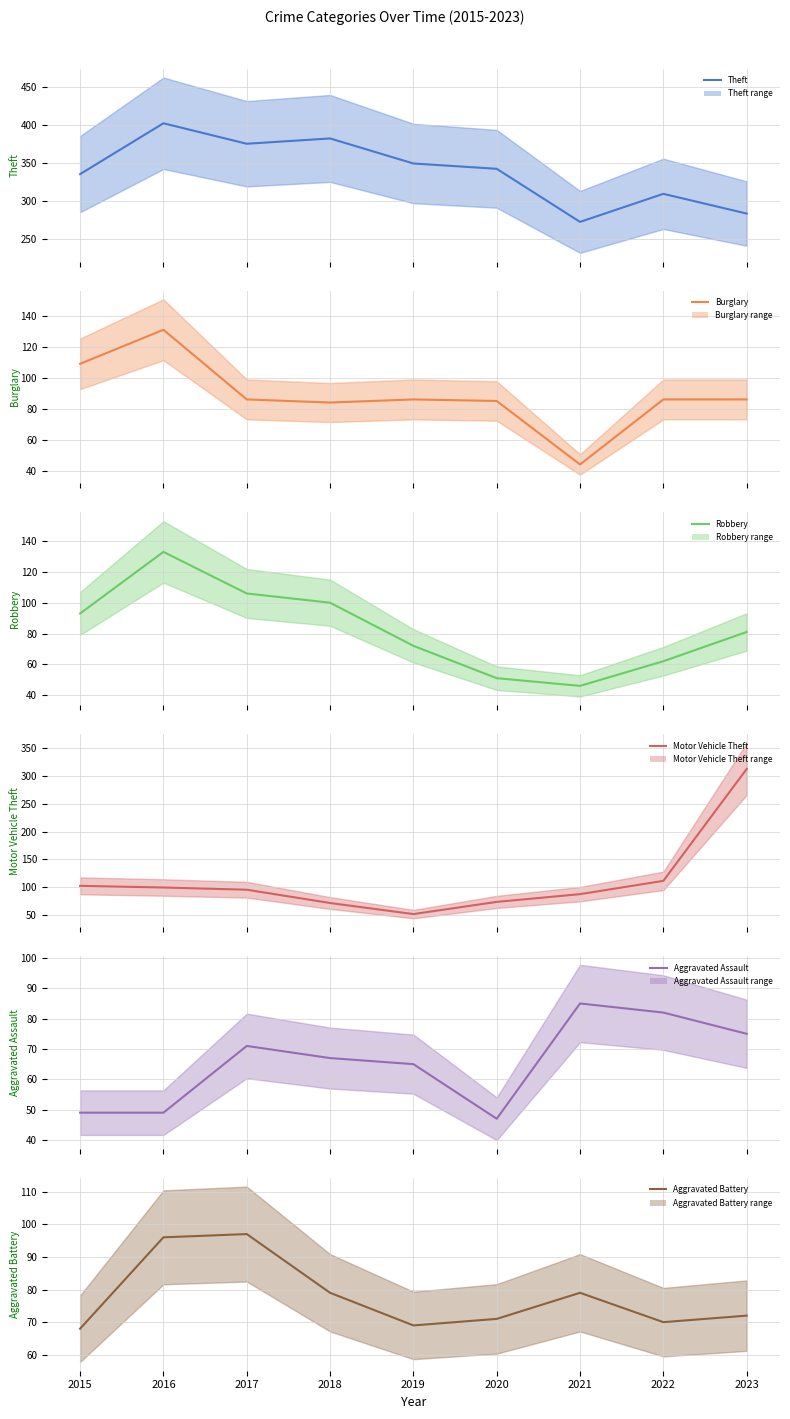

At which label does Robbery first exceed 81?

2015